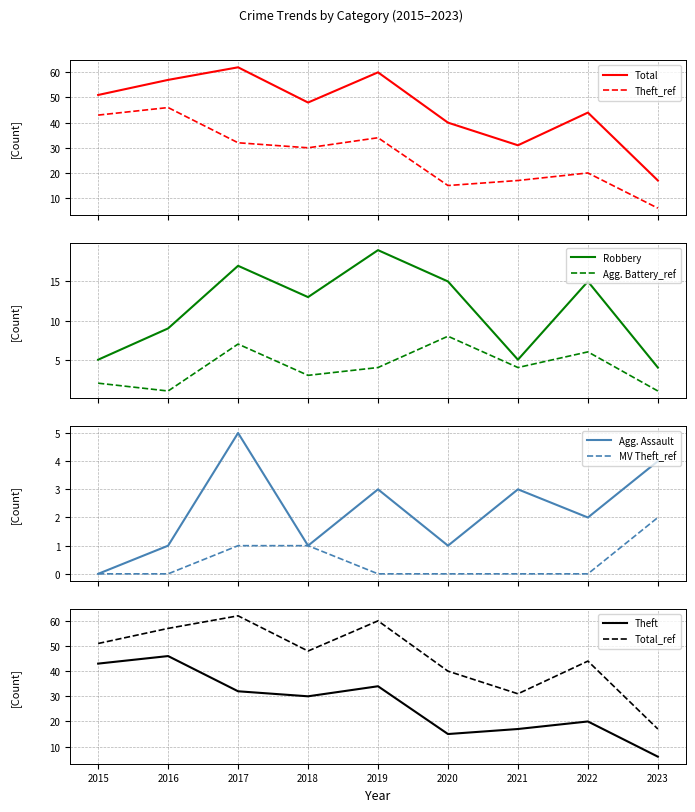

How many intersections are there between Motor Vehicle Theft and Aggravated Battery?

1